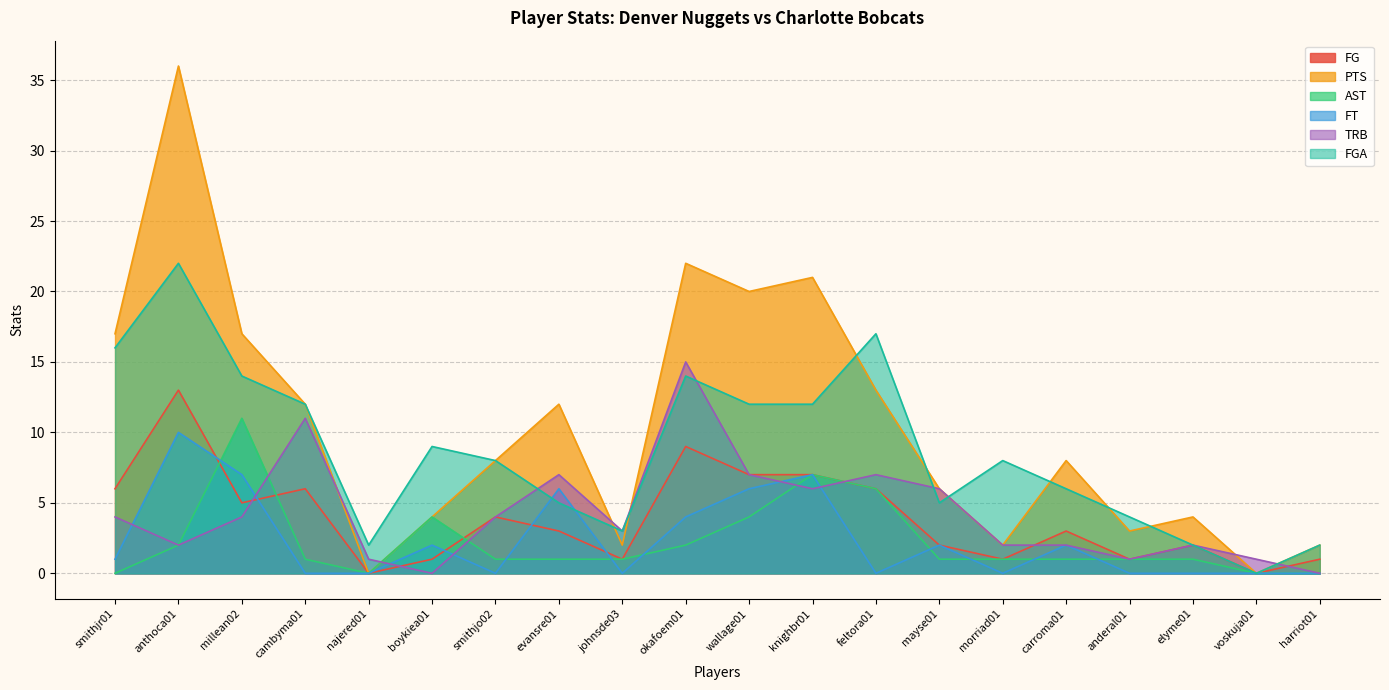

Where is the first local maximum for FGA?

anthoca01